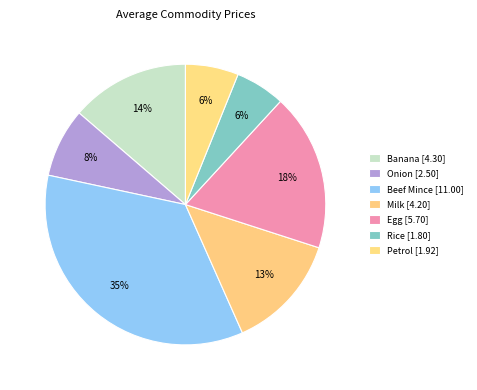

Combined, do Milk and Rice account for over 50%?

No